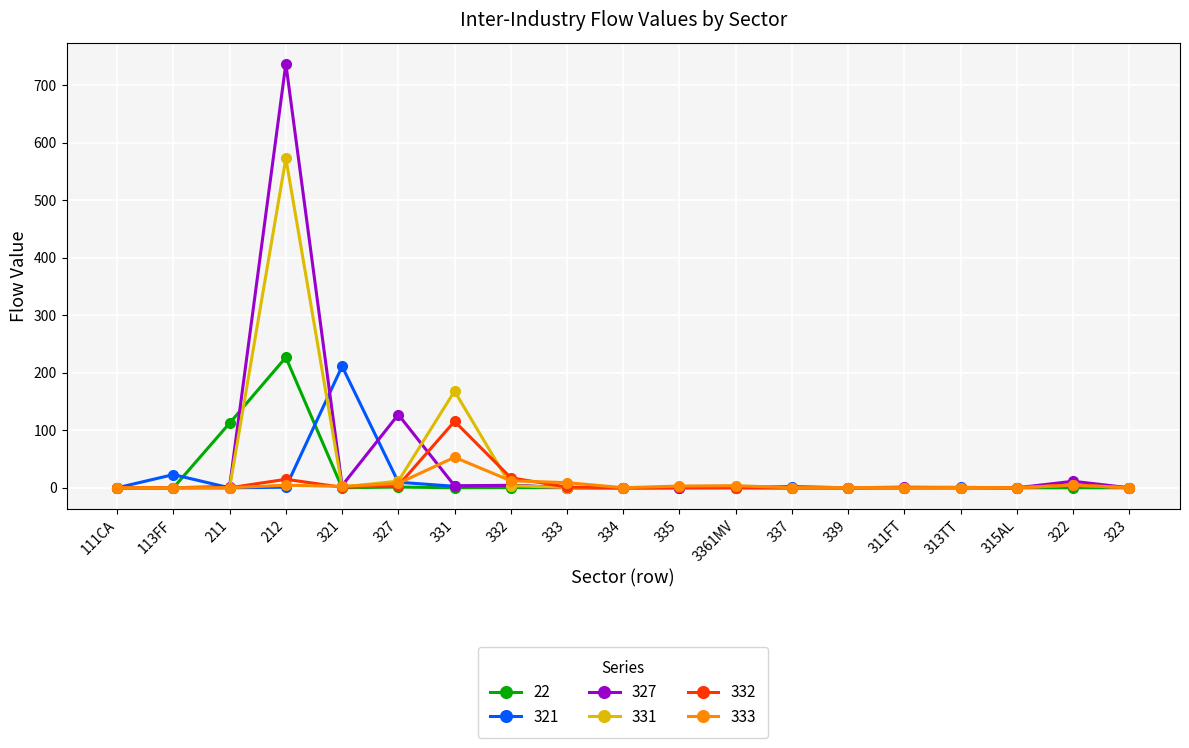

Count the number of data series in this chart.

6